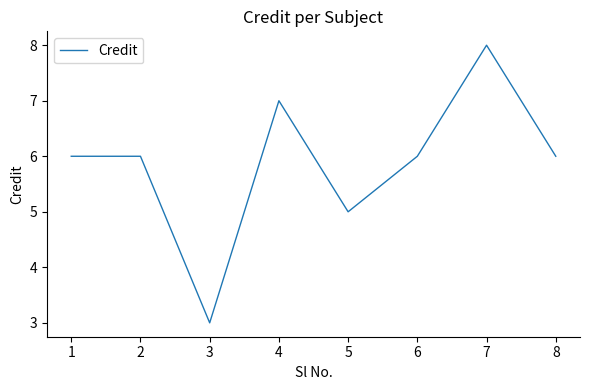

What is the difference between the second highest and minimum values?

4